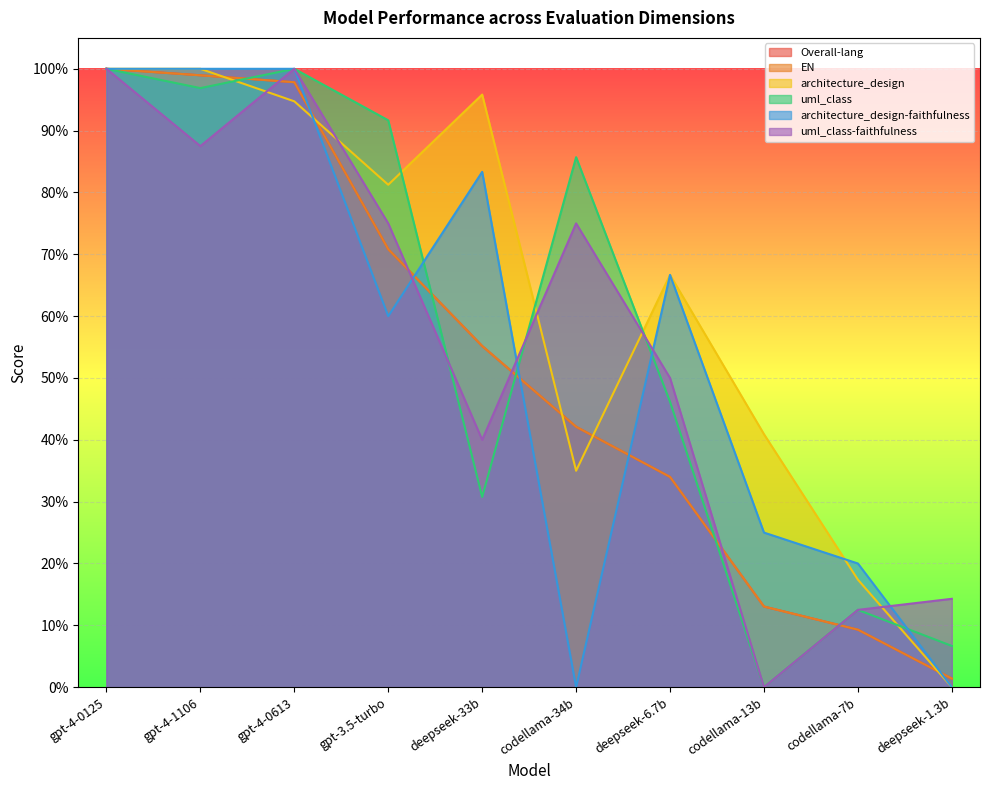

What is the average value of the EN series?

0.5